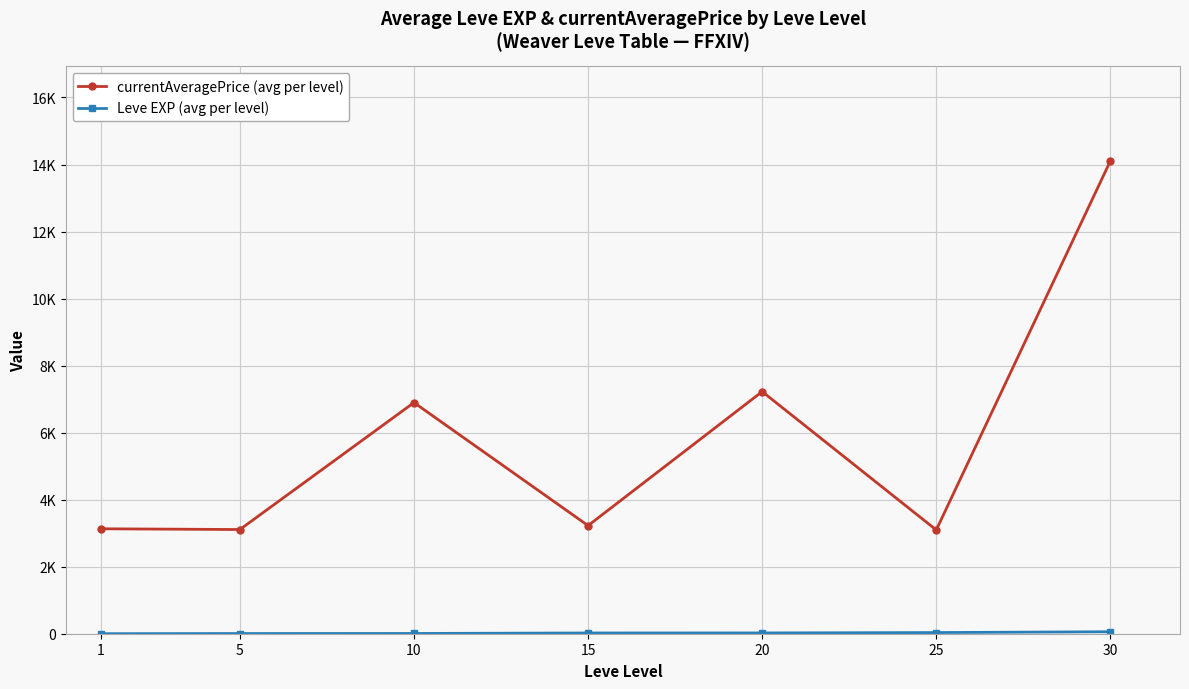

Between 15 and 1, which is larger?

15